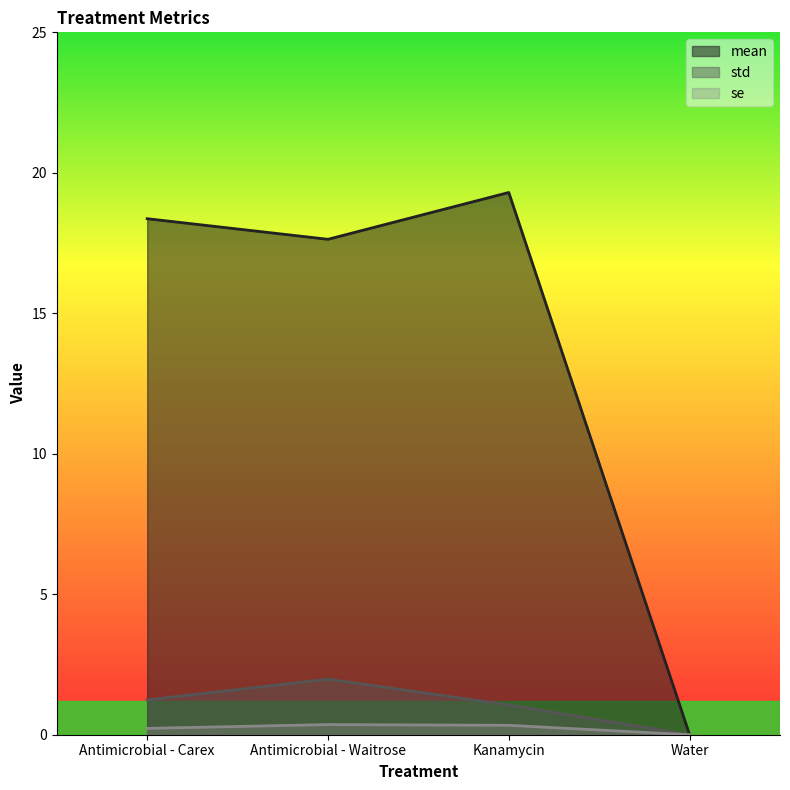

At which label does se reach its minimum?

Water